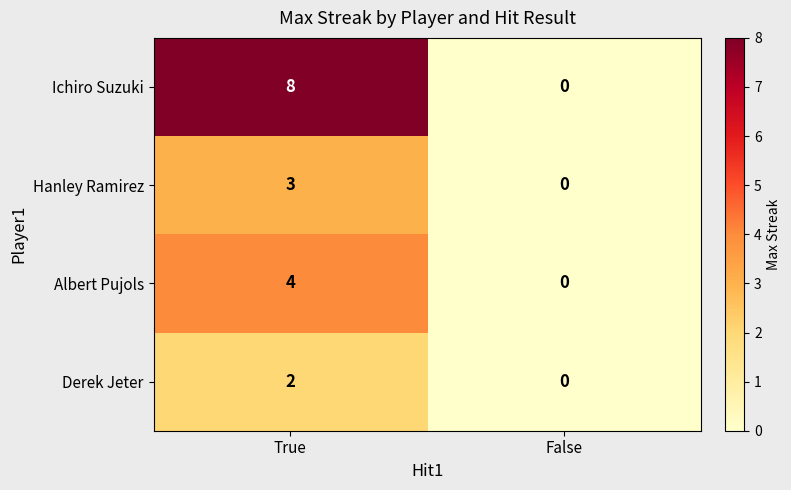

Count the number of categories in the chart.

2